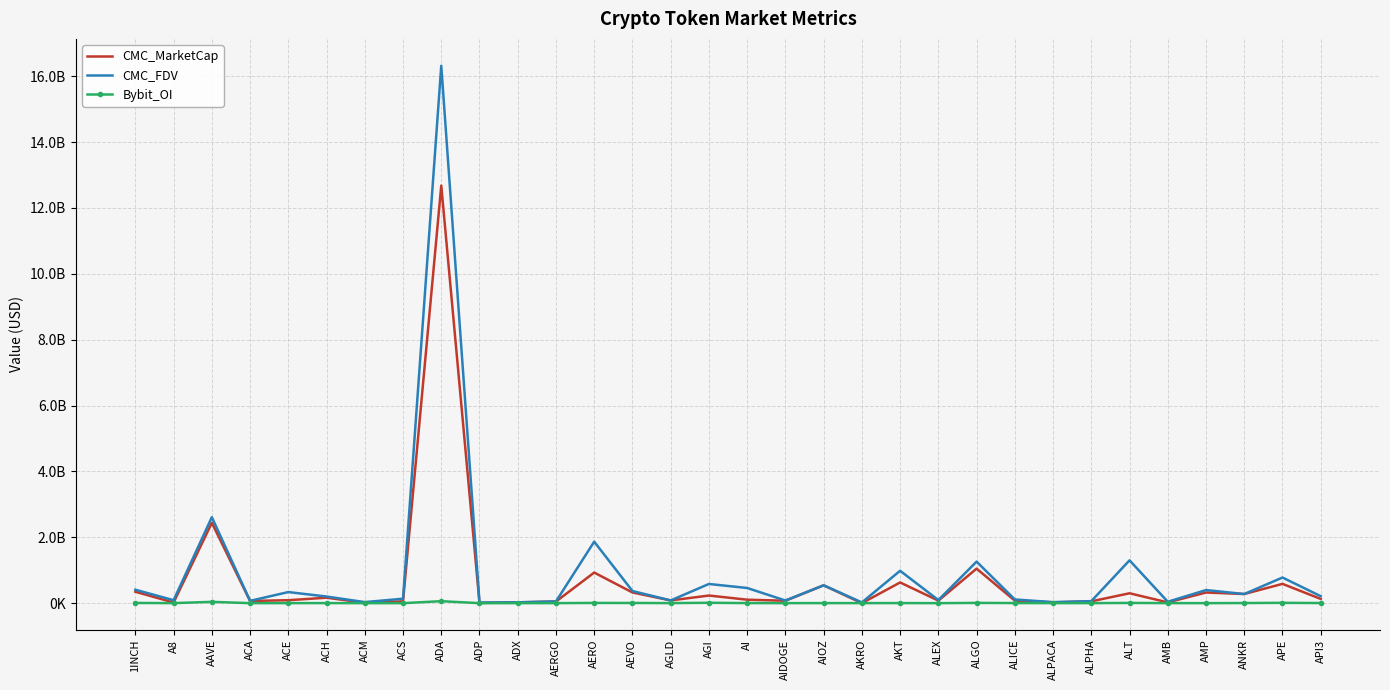

What is the spread (max minus min) of values at AMB?

40967891.6